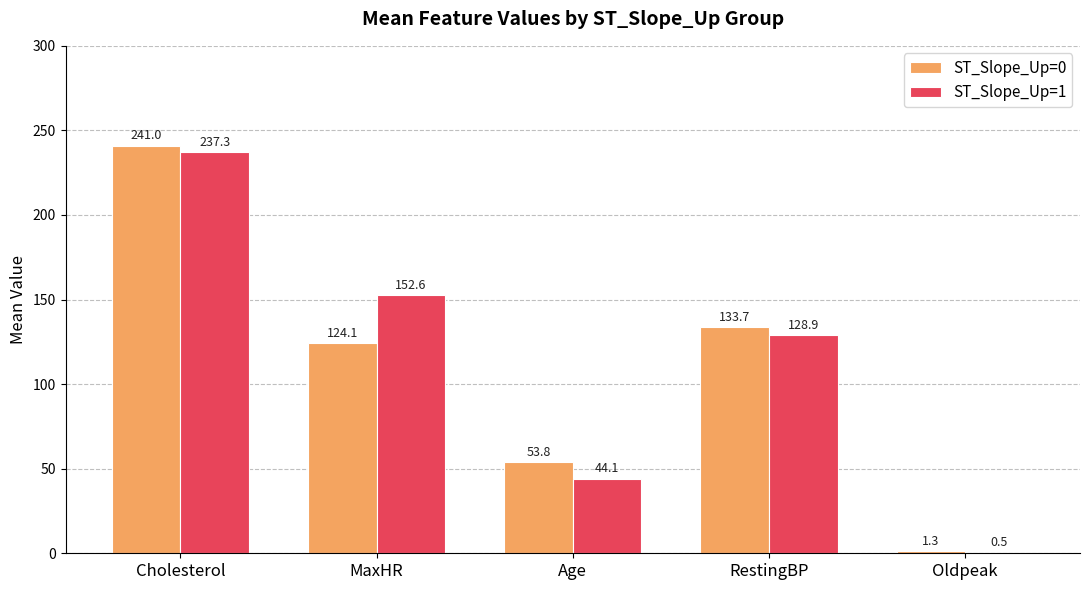

Which series has the largest total across all categories?

ST_Slope_Up=1